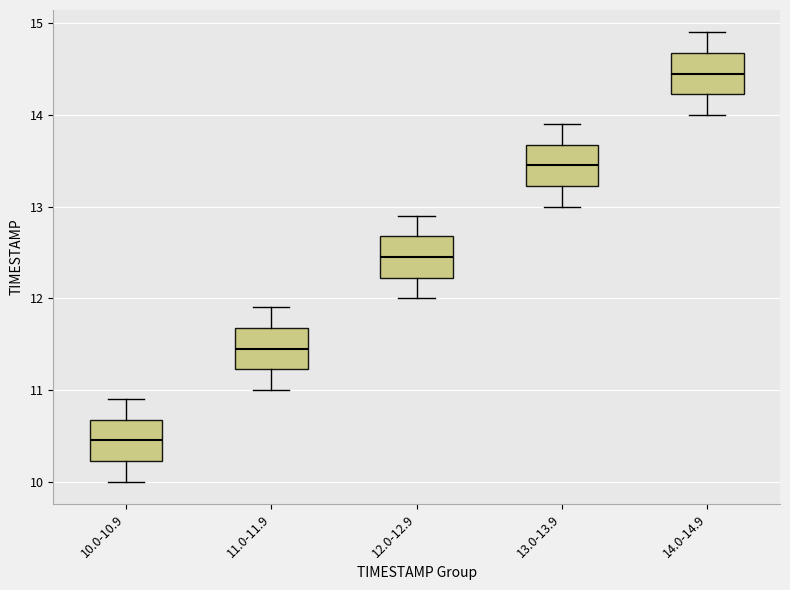

Which box's median line is the highest?

14.0-14.9